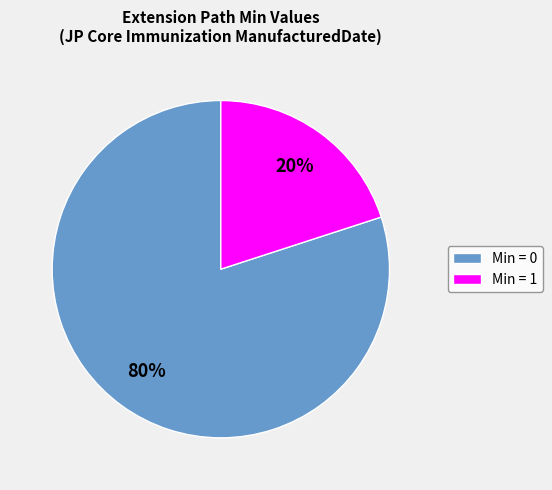

The Min = 1 slice represents 20% of the pie. True or false?

True